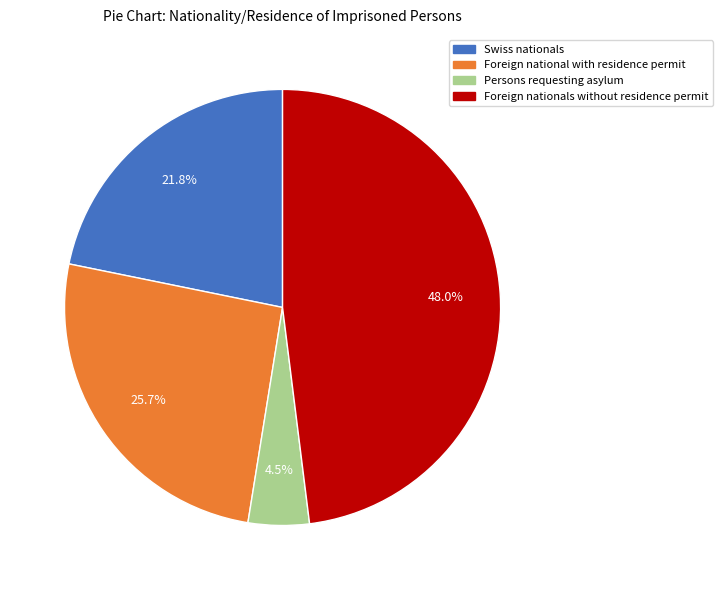

What is the smallest slice in the pie chart?

Persons requesting asylum